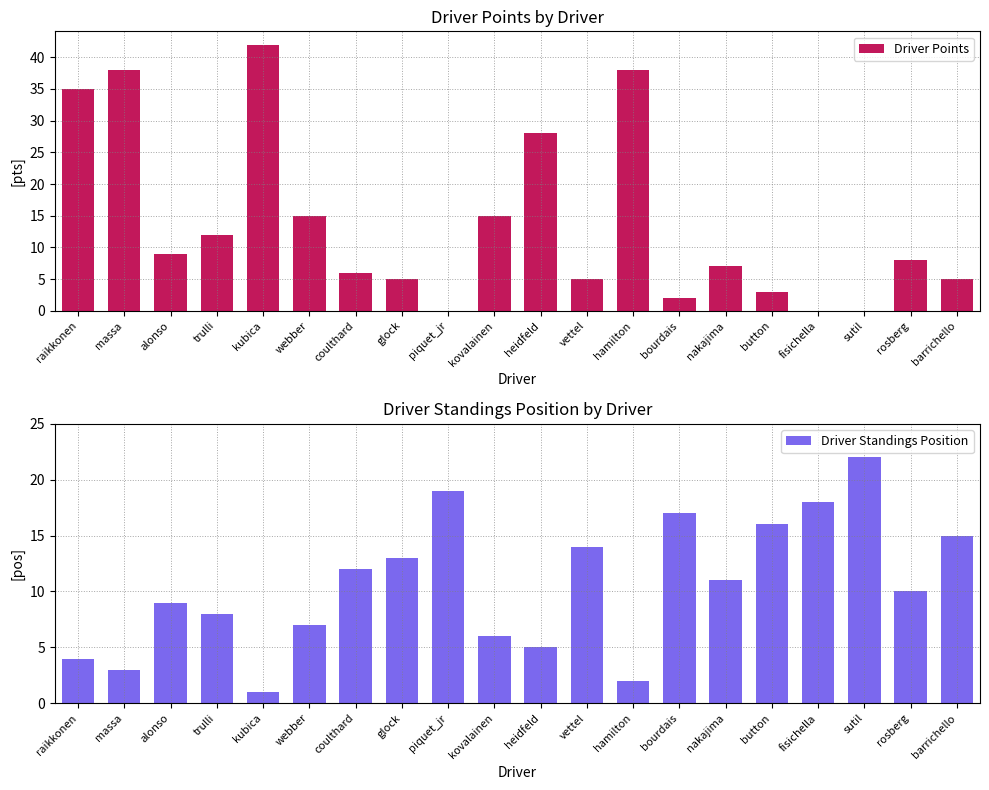

What is the sum of the Driver Standings Position values at hamilton and webber?

9